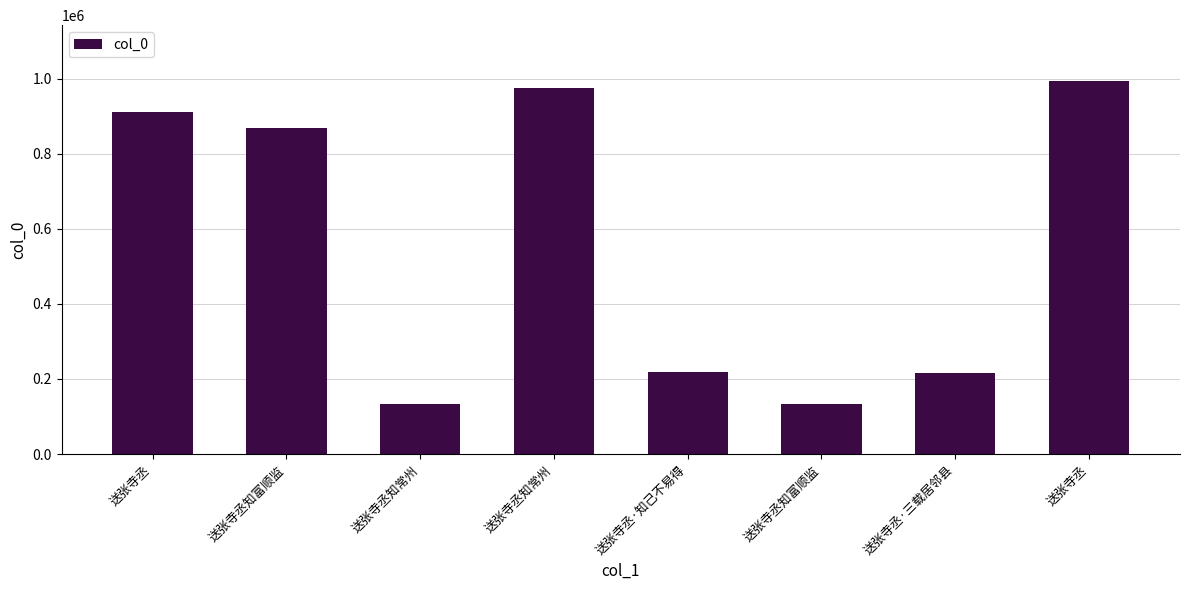

Which category has the highest value across all series?

送张寺丞